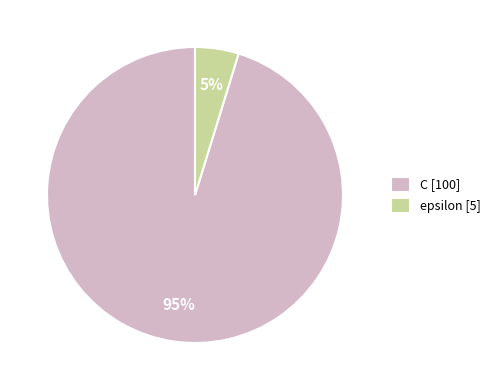

To the nearest percent, what percentage of the pie is epsilon?

5%